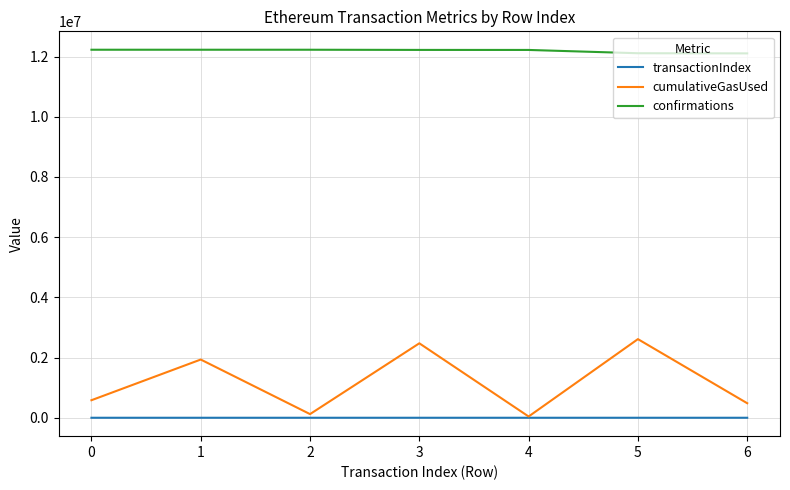

What is the sum of all cumulativeGasUsed values?

8249516